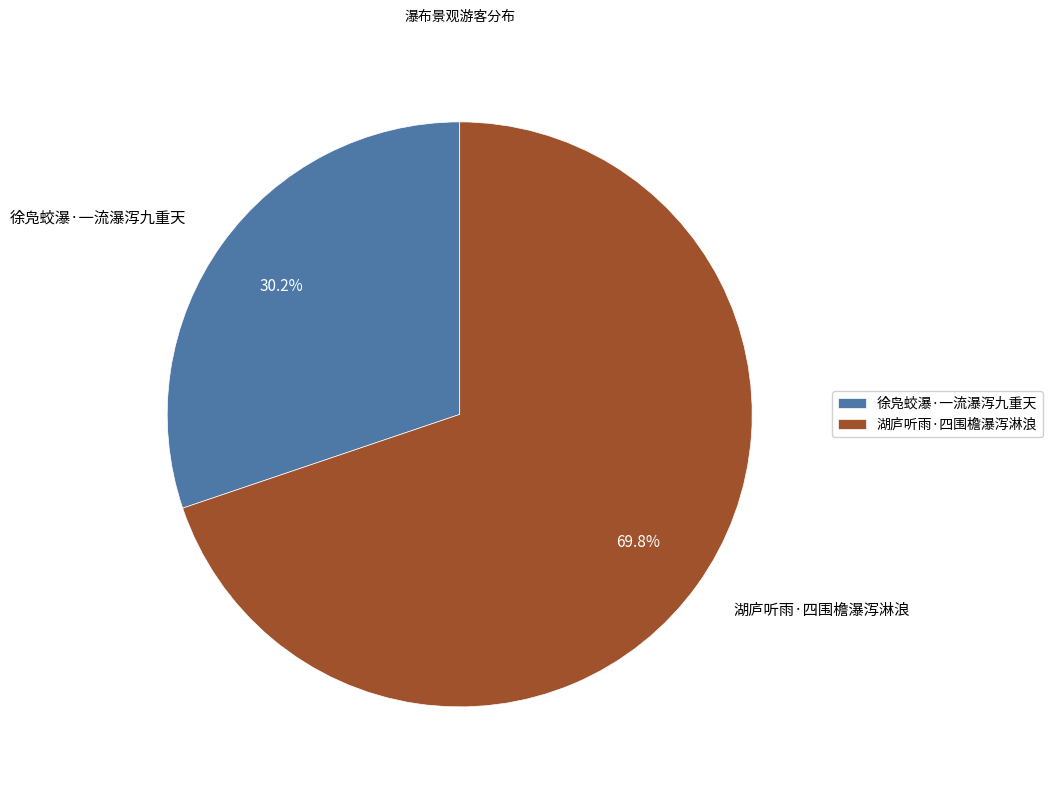

What is the largest slice in the pie chart?

湖庐听雨·四围檐瀑泻淋浪